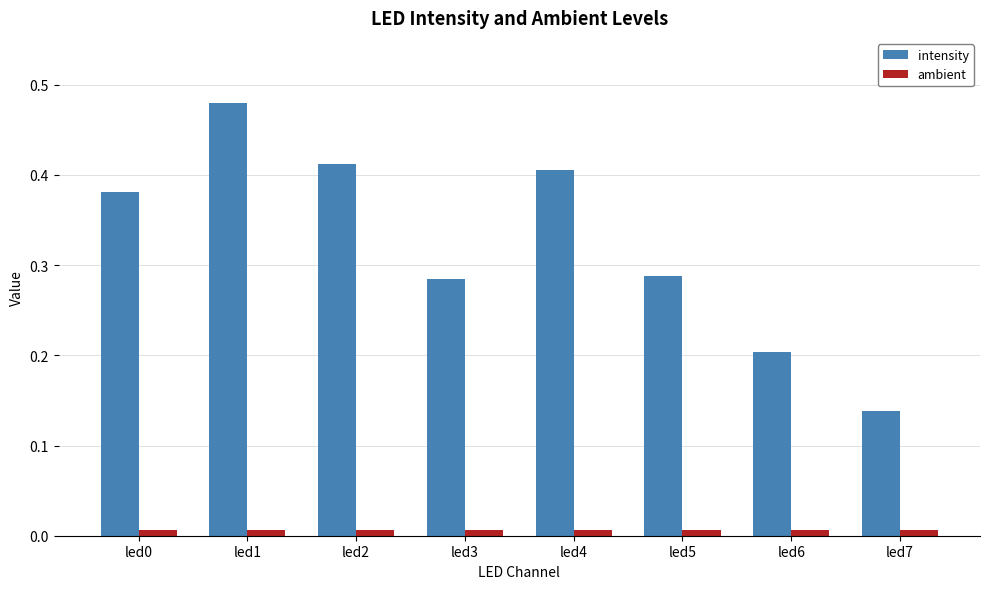

List the series in order of their peak value, lowest first.

ambient, intensity